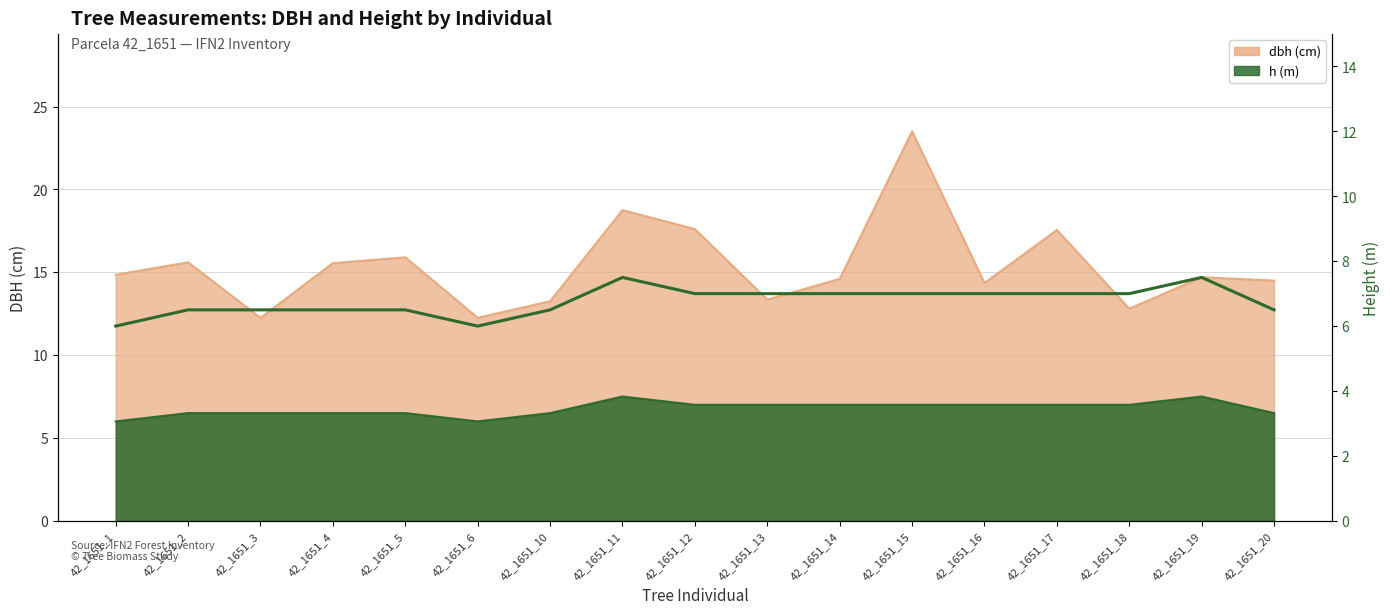

At which category does the chart reach its minimum across all series?

42_1651_1